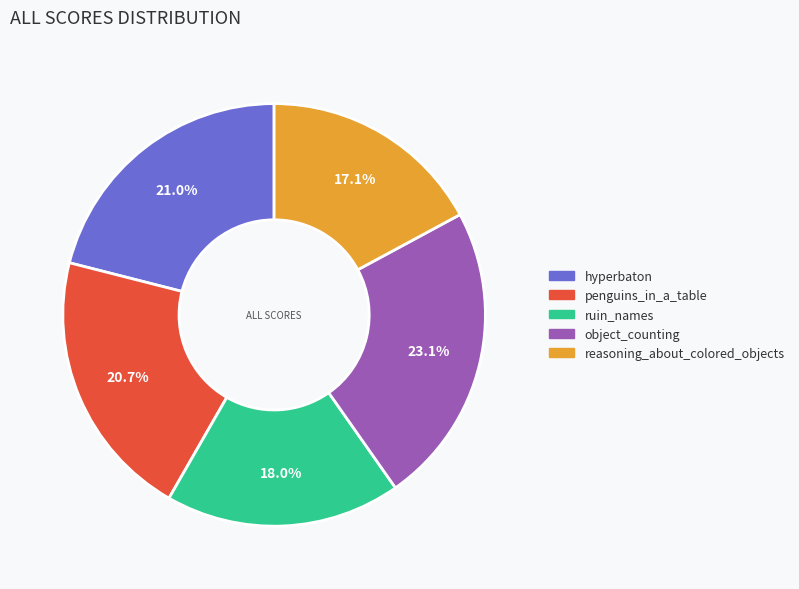

To the nearest percent, what is the combined percentage of object_counting and penguins_in_a_table?

44%